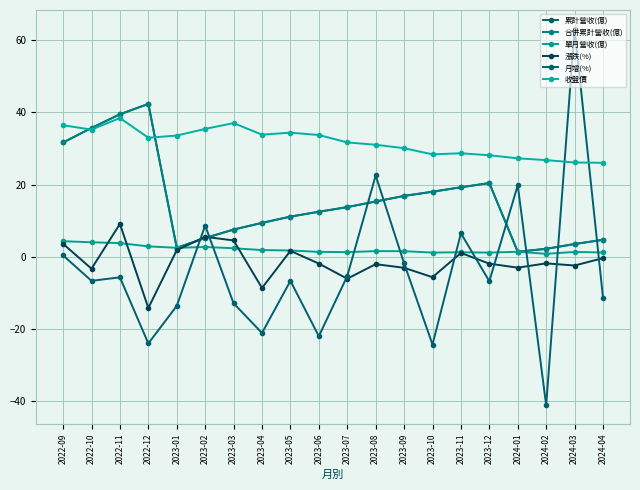

Reading left to right, extract all data points from this chart.

累計營收(億): 2022-09=31.6	2022-10=35.6	2022-11=39.4	2022-12=42.3	2023-01=2.5	2023-02=5.2	2023-03=7.5	2023-04=9.4	2023-05=11.1	2023-06=12.5	2023-07=13.7	2023-08=15.3	2023-09=16.8	2023-10=18.0	2023-11=19.2	2023-12=20.4	2024-01=1.4	2024-02=2.2	2024-03=3.5	2024-04=4.7
合併累計營收(億): 2022-09=31.6	2022-10=35.6	2022-11=39.4	2022-12=42.3	2023-01=2.5	2023-02=5.2	2023-03=7.5	2023-04=9.4	2023-05=11.1	2023-06=12.5	2023-07=13.7	2023-08=15.3	2023-09=16.8	2023-10=18.0	2023-11=19.2	2023-12=20.4	2024-01=1.4	2024-02=2.2	2024-03=3.5	2024-04=4.7
單月營收(億): 2022-09=4.3	2022-10=4.0	2022-11=3.8	2022-12=2.9	2023-01=2.5	2023-02=2.7	2023-03=2.4	2023-04=1.9	2023-05=1.7	2023-06=1.4	2023-07=1.3	2023-08=1.6	2023-09=1.5	2023-10=1.2	2023-11=1.2	2023-12=1.1	2024-01=1.4	2024-02=0.8	2024-03=1.3	2024-04=1.2
漲跌(%): 2022-09=3.6	2022-10=-3.3	2022-11=9.1	2022-12=-14.2	2023-01=1.8	2023-02=5.5	2023-03=4.5	2023-04=-8.7	2023-05=1.6	2023-06=-1.9	2023-07=-6.1	2023-08=-2.0	2023-09=-3.1	2023-10=-5.7	2023-11=1.1	2023-12=-1.9	2024-01=-3.0	2024-02=-1.8	2024-03=-2.4	2024-04=-0.4
月增(%): 2022-09=0.4	2022-10=-6.7	2022-11=-5.7	2022-12=-24.0	2023-01=-13.6	2023-02=8.7	2023-03=-12.9	2023-04=-21.1	2023-05=-6.7	2023-06=-22.0	2023-07=-5.4	2023-08=22.5	2023-09=-1.8	2023-10=-24.3	2023-11=6.5	2023-12=-6.8	2024-01=19.8	2024-02=-41.1	2024-03=63.1	2024-04=-11.3
收盤價: 2022-09=36.4	2022-10=35.2	2022-11=38.4	2022-12=33.0	2023-01=33.5	2023-02=35.4	2023-03=37.0	2023-04=33.8	2023-05=34.4	2023-06=33.7	2023-07=31.6	2023-08=31.0	2023-09=30.1	2023-10=28.4	2023-11=28.6	2023-12=28.1	2024-01=27.2	2024-02=26.8	2024-03=26.1	2024-04=26.0